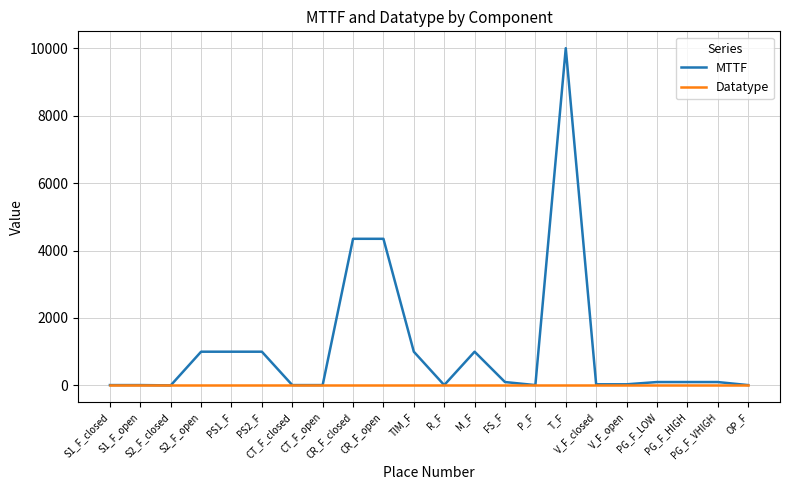

How many series are shown in this chart?

2